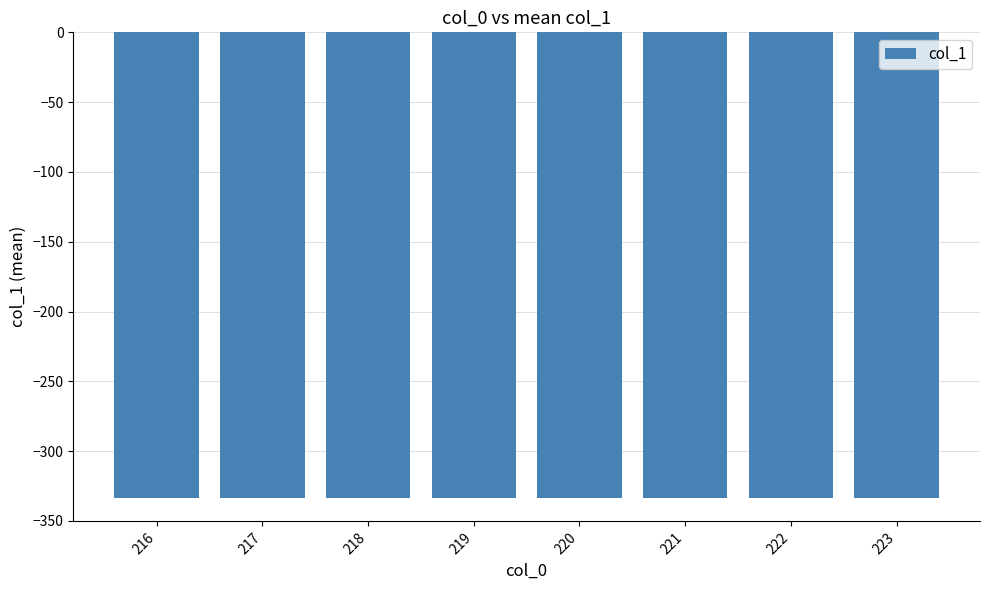

The value at 217 is -519.6. True or false?

False